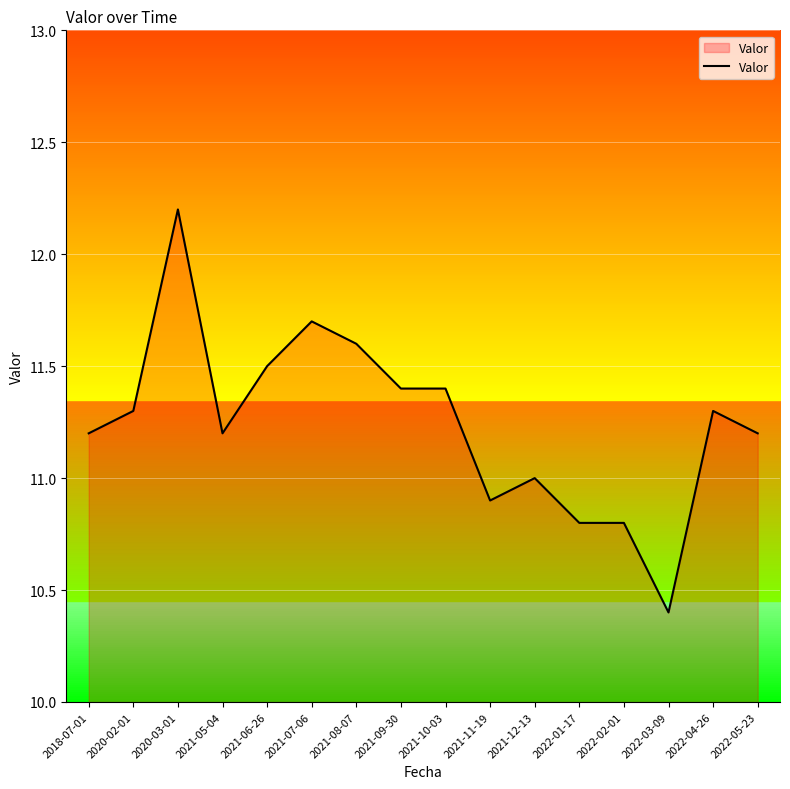

How many values are below 11?

4